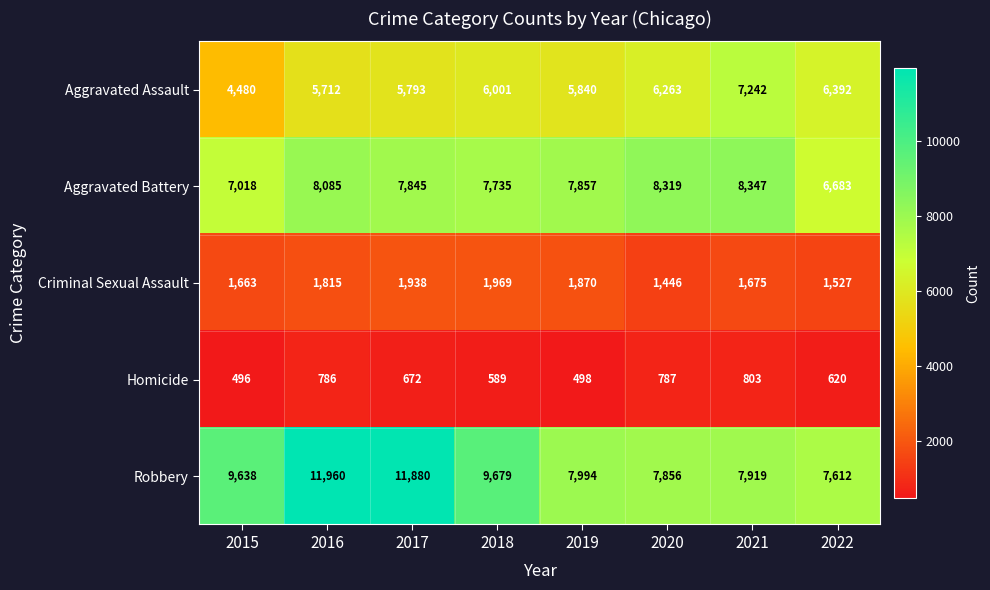

What is the spread (max minus min) of values at 2016?

11174